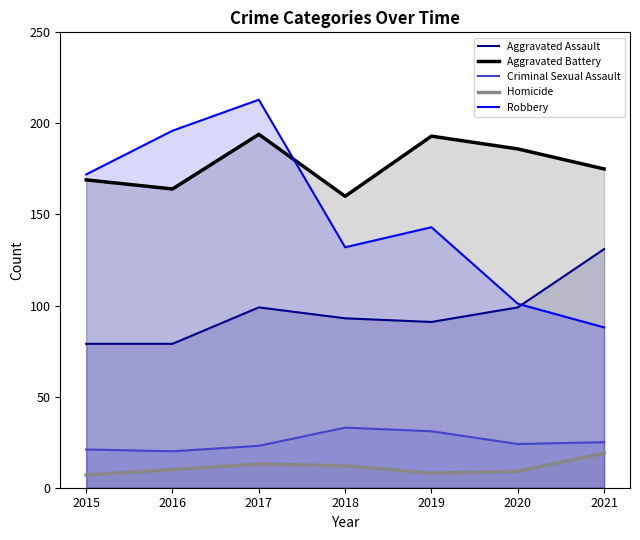

Reading right to left, extract all data points from this chart.

Aggravated Assault: 131	99	91	93	99	79	79
Aggravated Battery: 175	186	193	160	194	164	169
Criminal Sexual Assault: 25	24	31	33	23	20	21
Homicide: 19	9	8	12	13	10	7
Robbery: 88	101	143	132	213	196	172